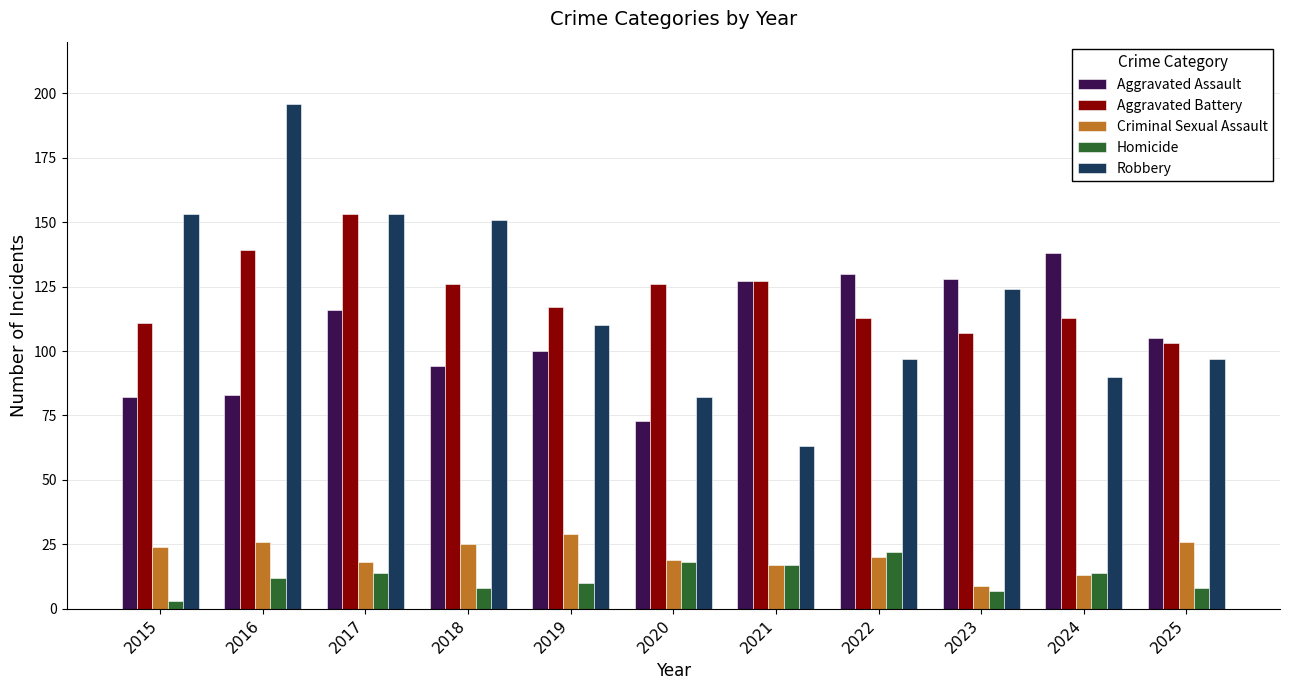

What is the average value of the Criminal Sexual Assault series?

21